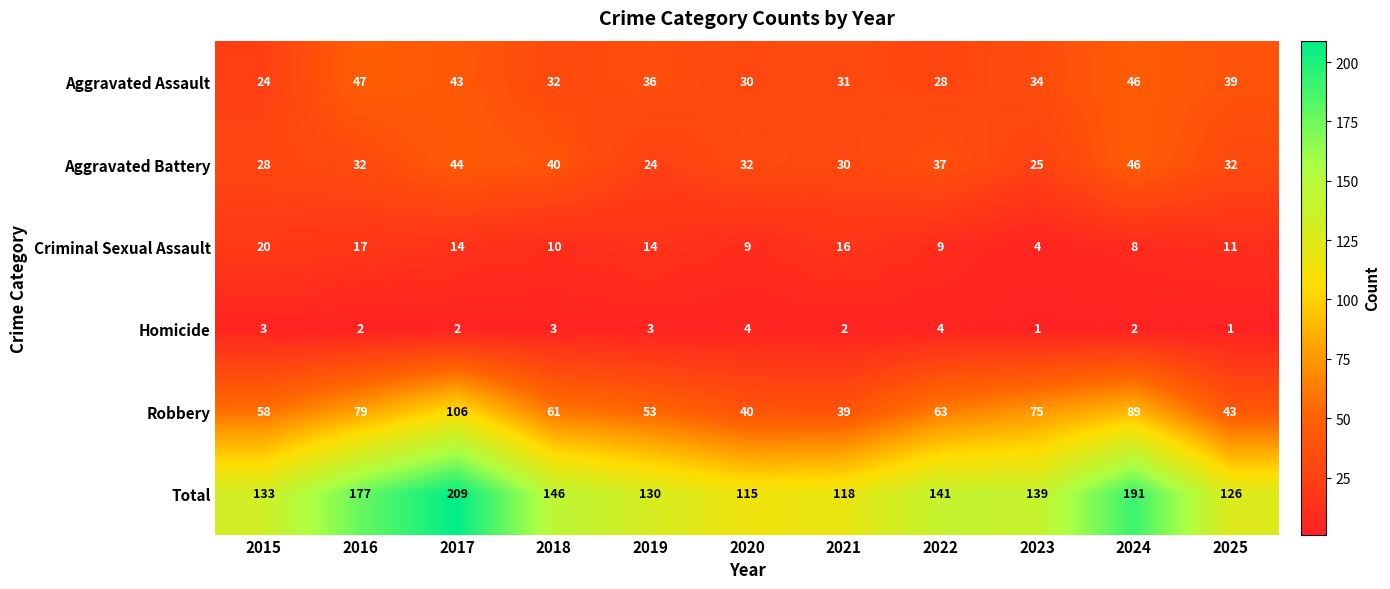

Where does the Criminal Sexual Assault series first go above 11?

2015